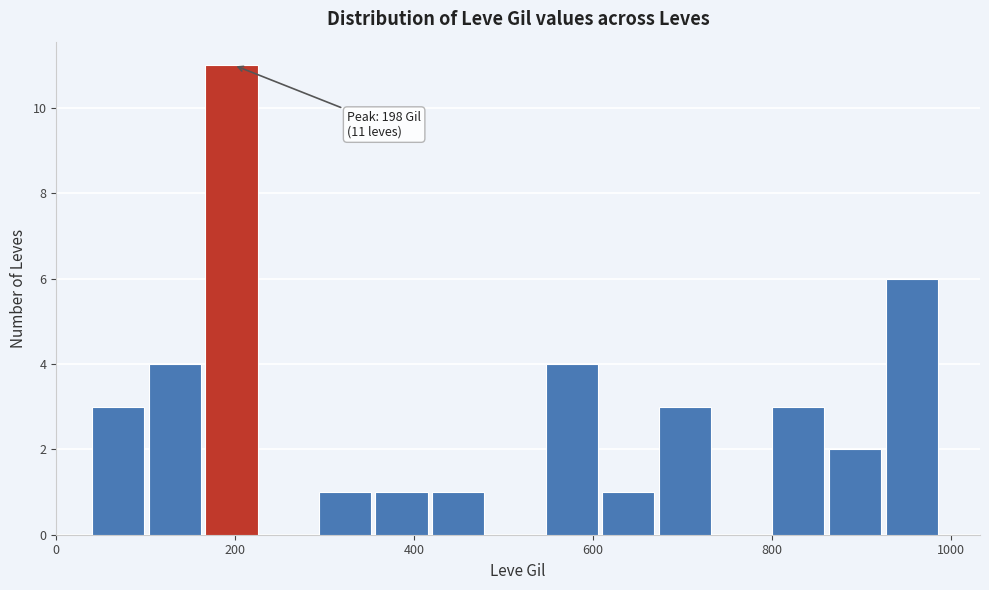

Around what value on the x-axis is the tallest bar? Give the approximate position of its centre, as read against the axis.

200